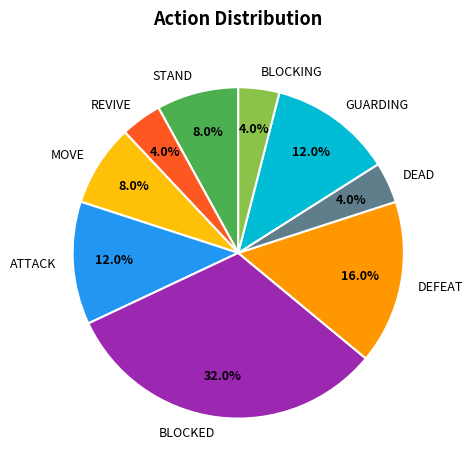

What portion of the pie excludes DEFEAT?

84.0%